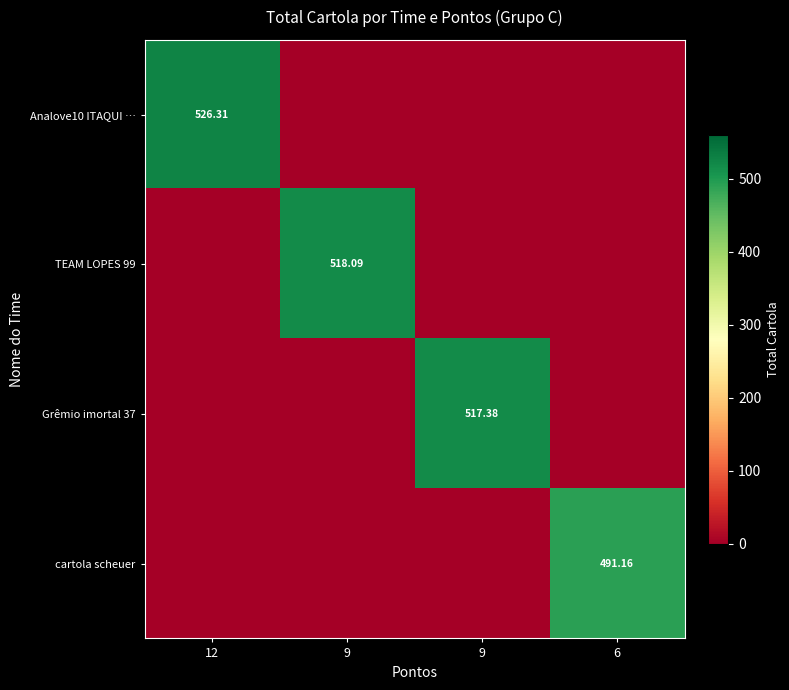

Is it true that Grêmio imortal 37 equals 245.7 at 12?

False